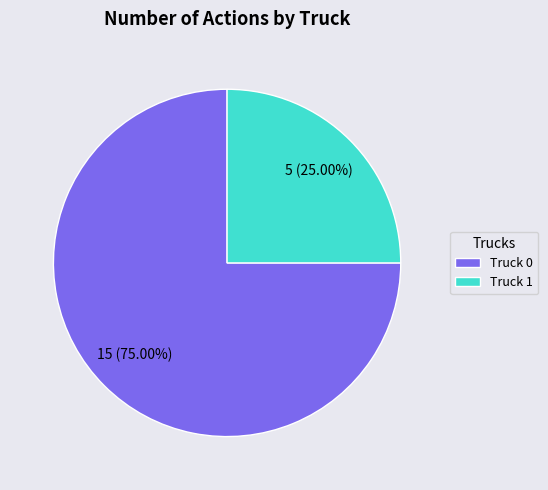

What is the ratio of the value at Truck 0 to the value at Truck 1?

3.0